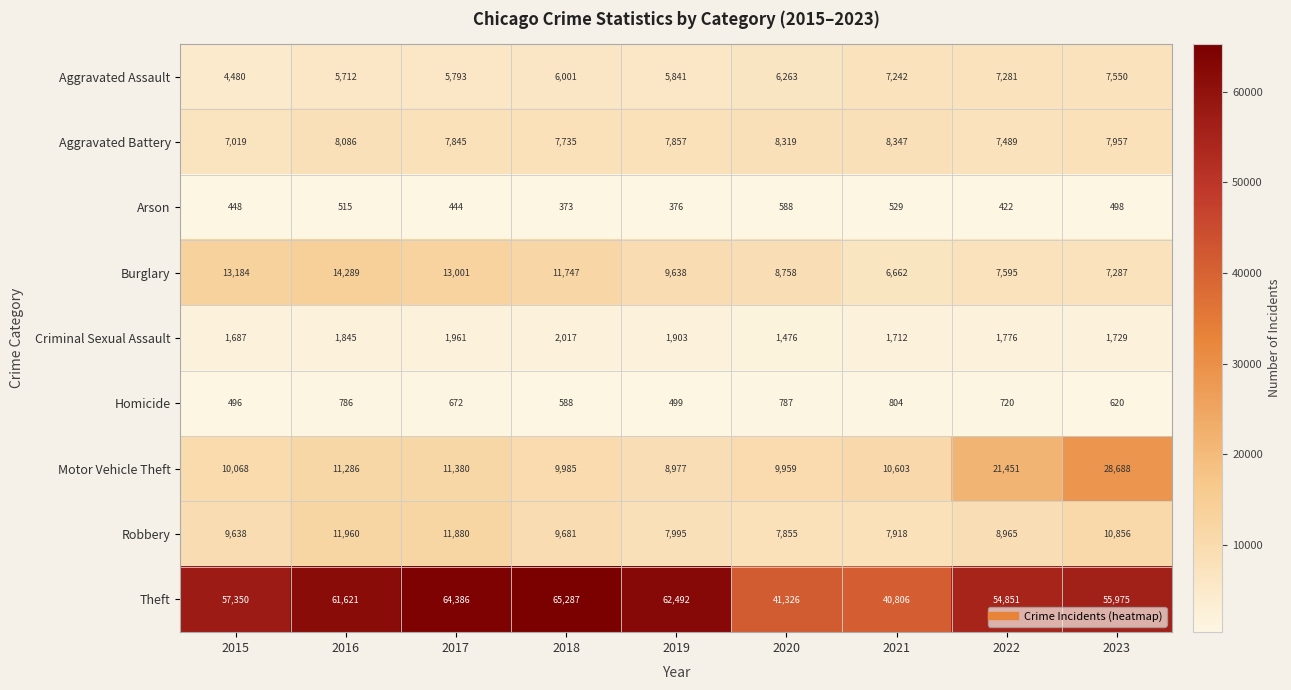

What is the spread (max minus min) of values at 2019?

62116